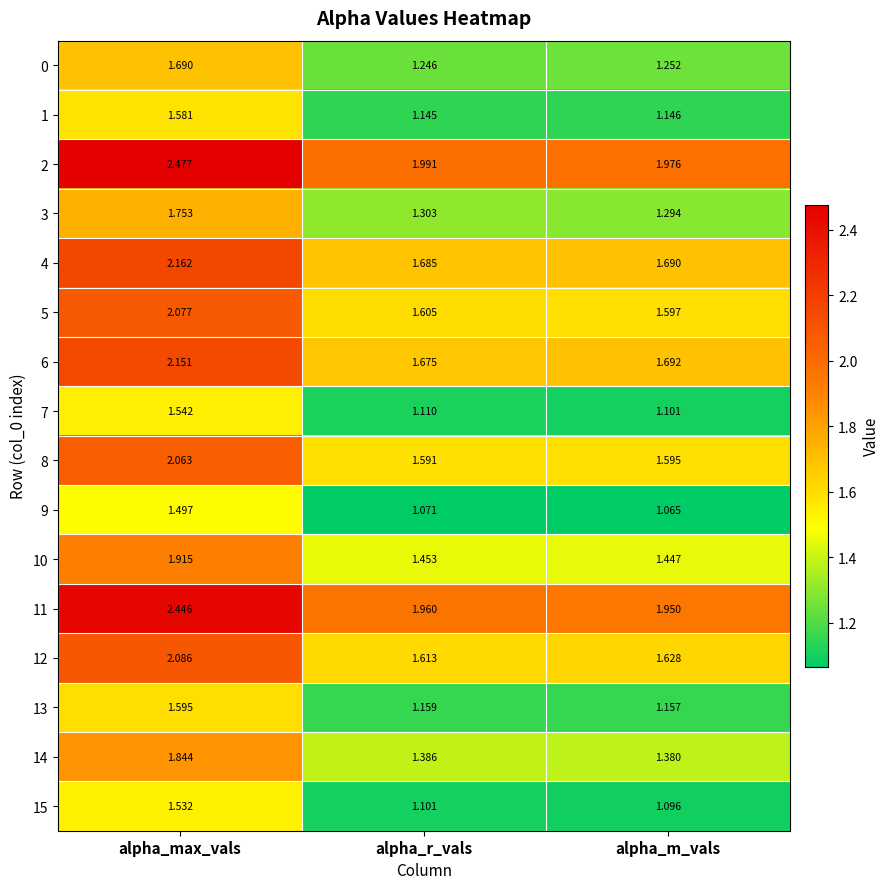

Which label corresponds to the smallest value in the chart?

alpha_m_vals